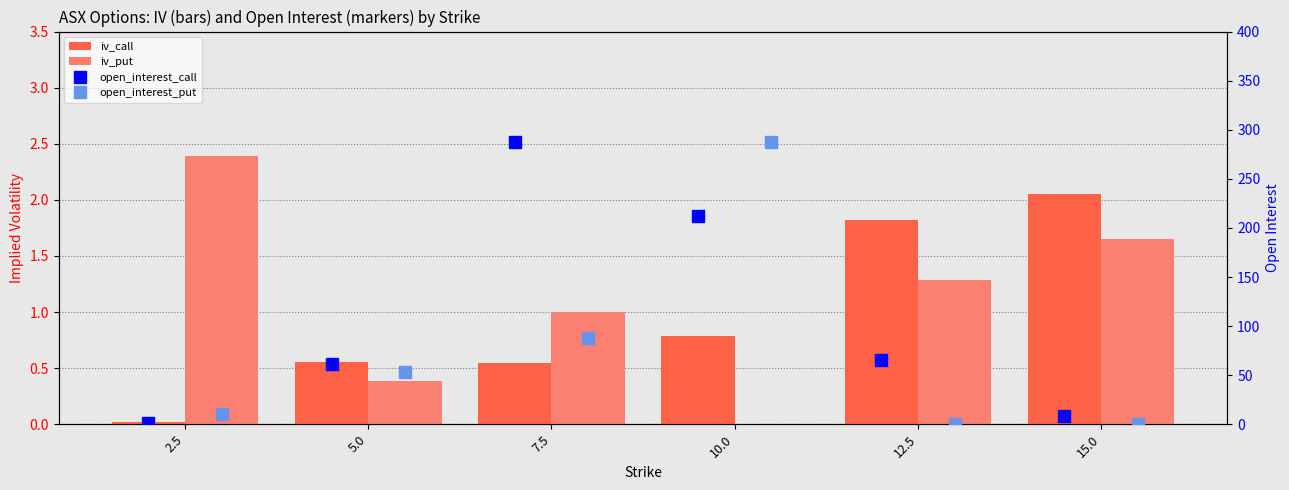

What is the difference between the maximum and minimum values in the iv_put series?

2.4